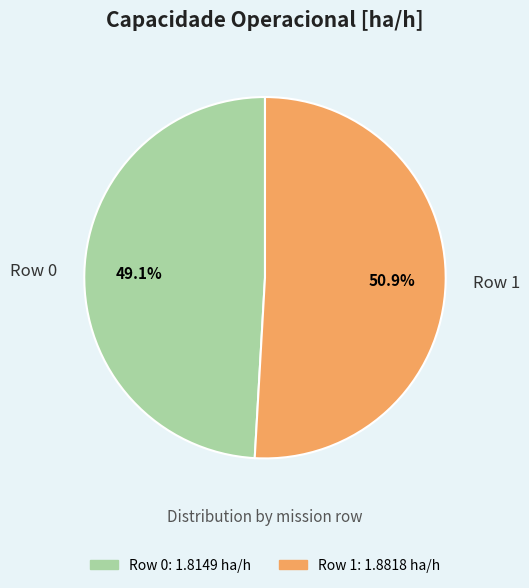

To the nearest percent, what is the difference between the largest and smallest slice percentages?

2%